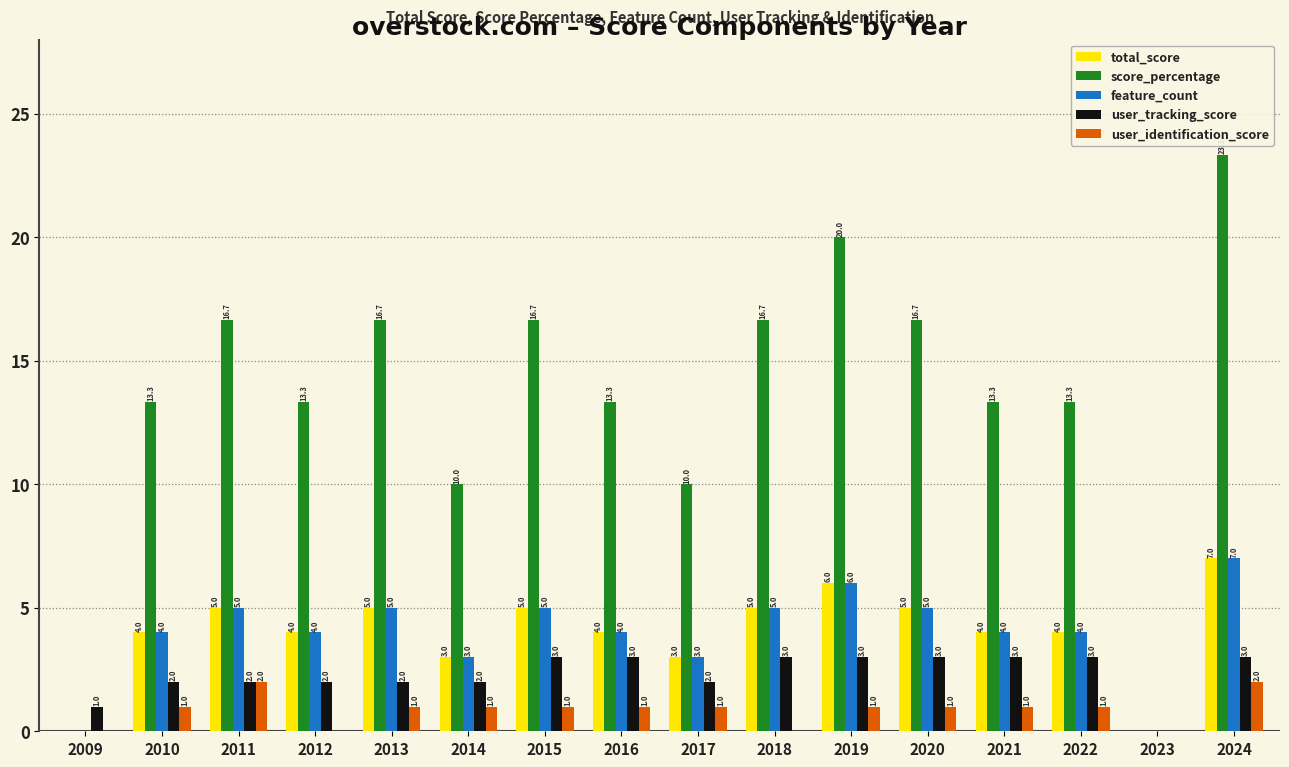

Between 2014 and 2024, which series saw the biggest shift?

score_percentage